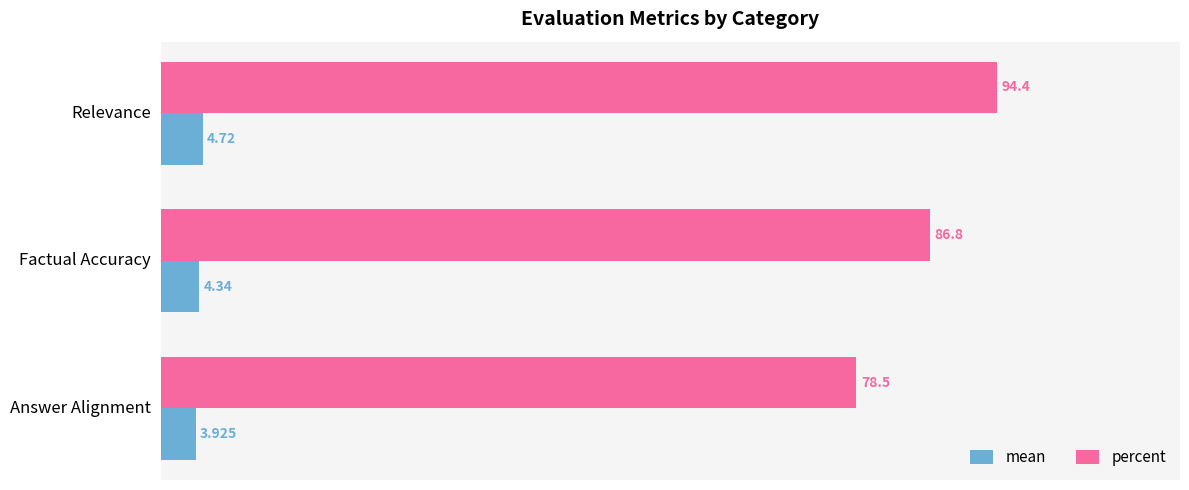

What are all the series names shown in the legend?

mean, percent